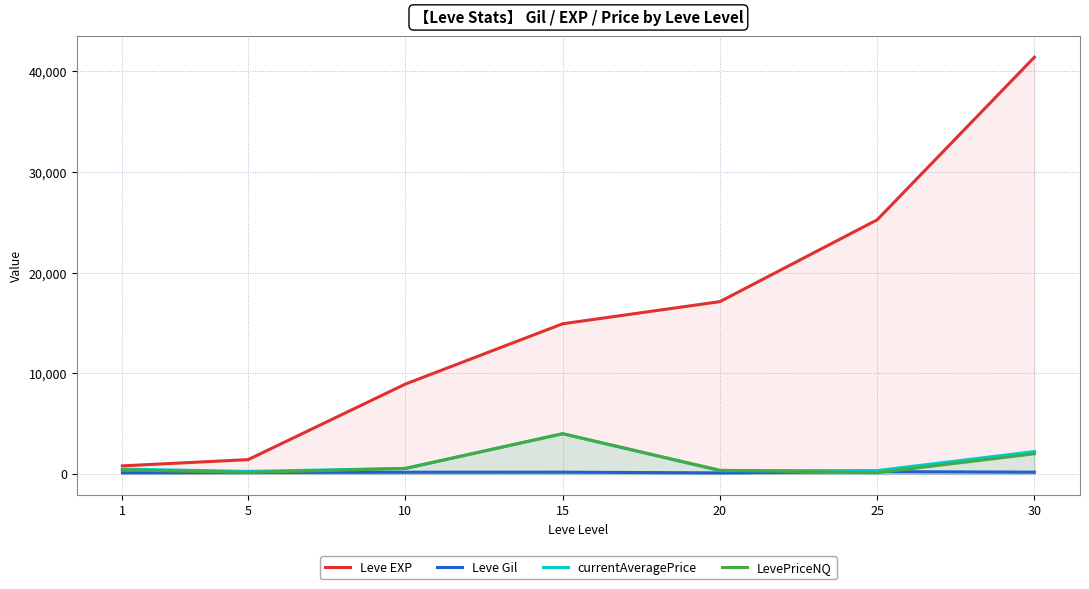

Is it true that currentAveragePrice equals 483.3 at 1?

True